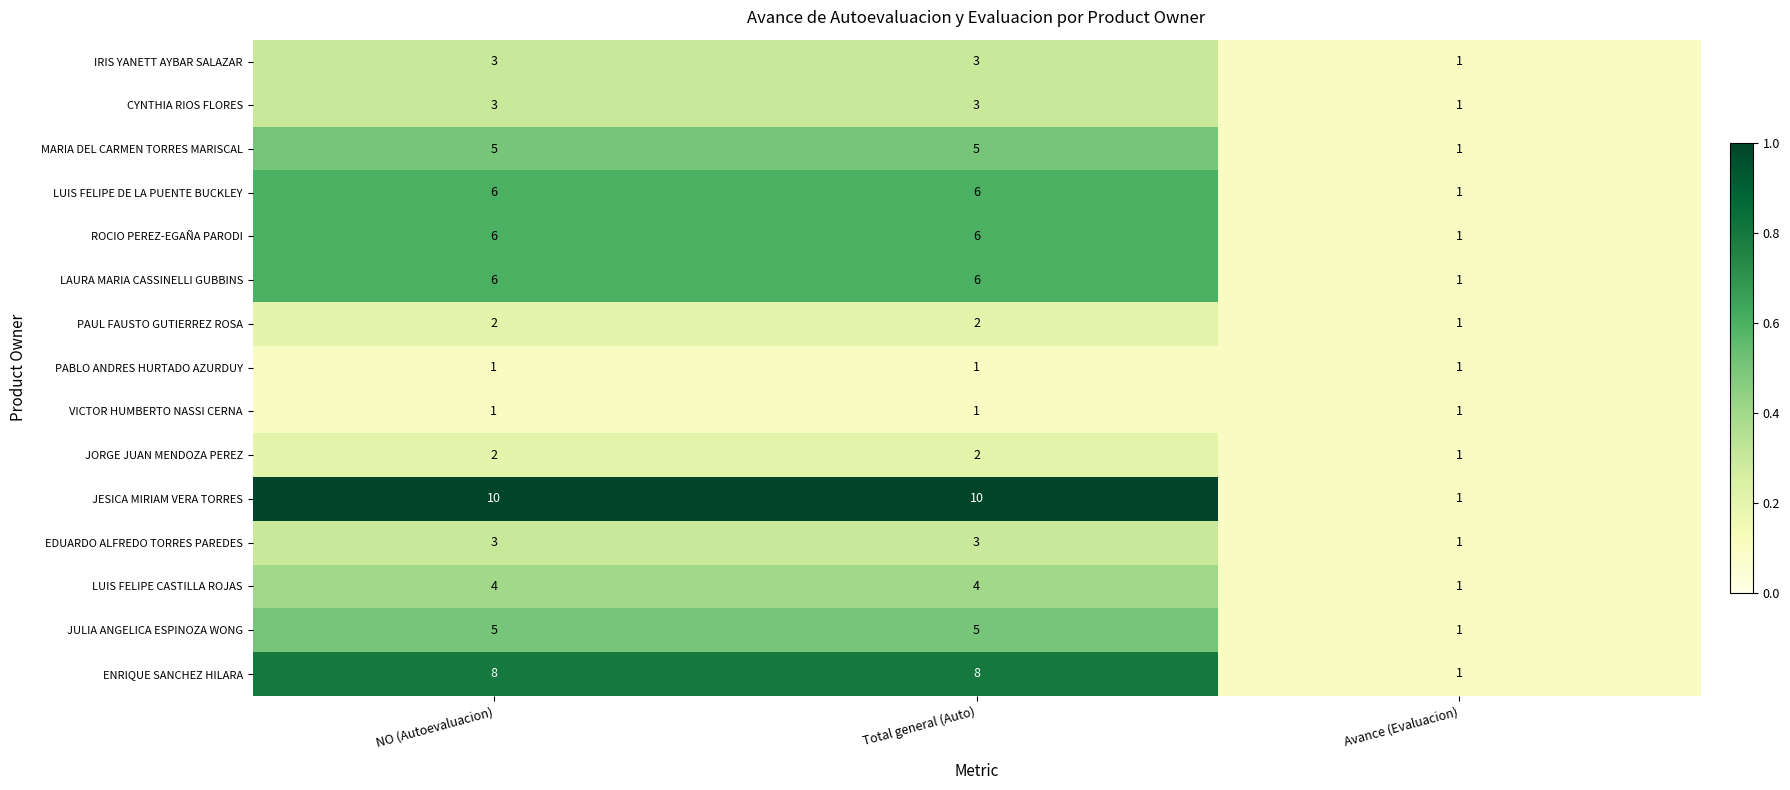

The value of IRIS YANETT AYBAR SALAZAR at Avance (Evaluacion) is 1. True or false?

True